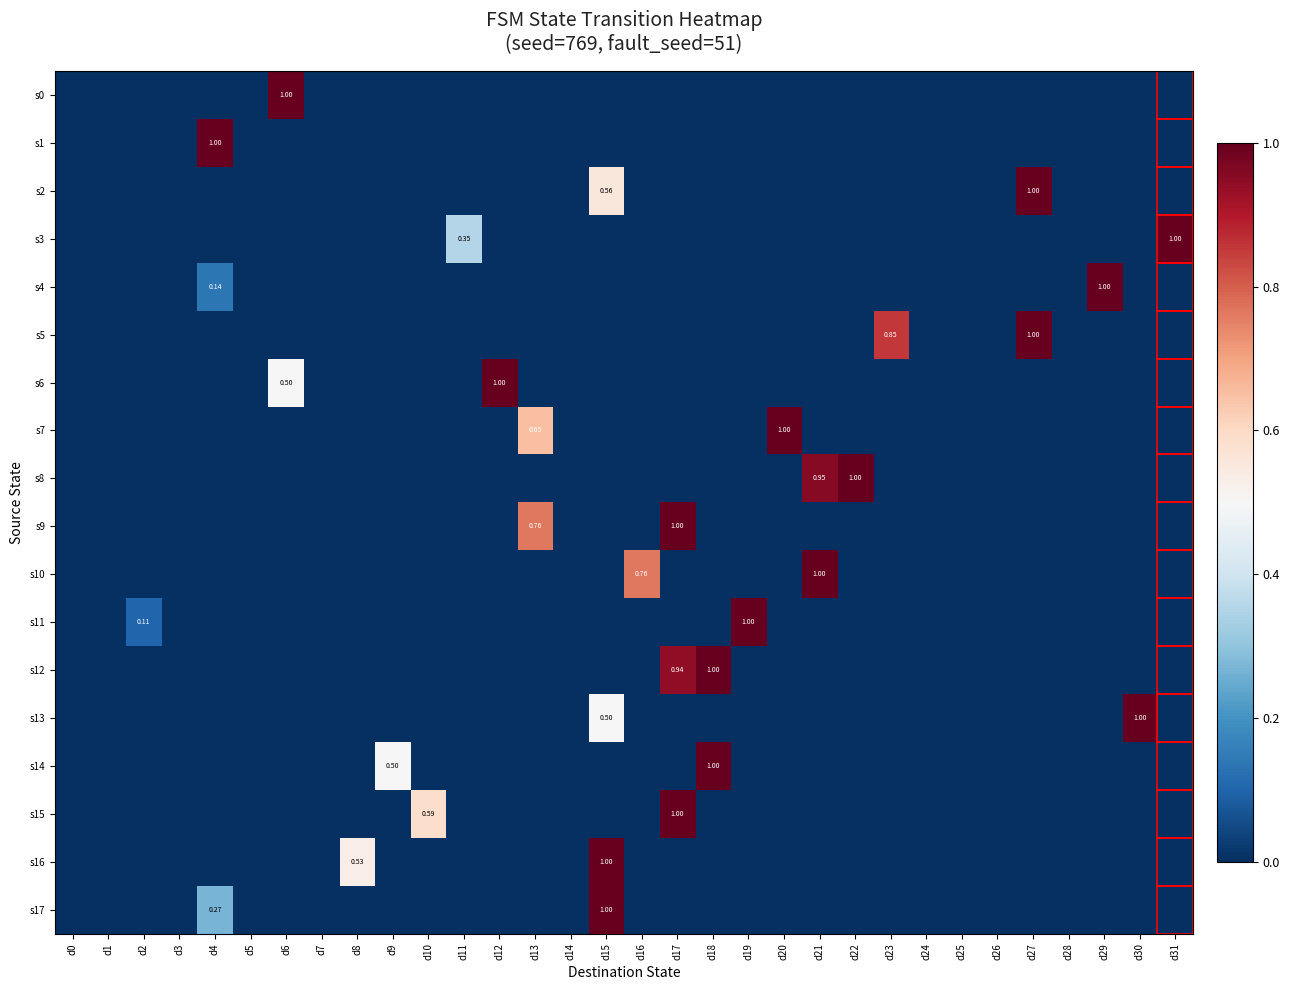

How many values in the s16 series exceed 0?

2